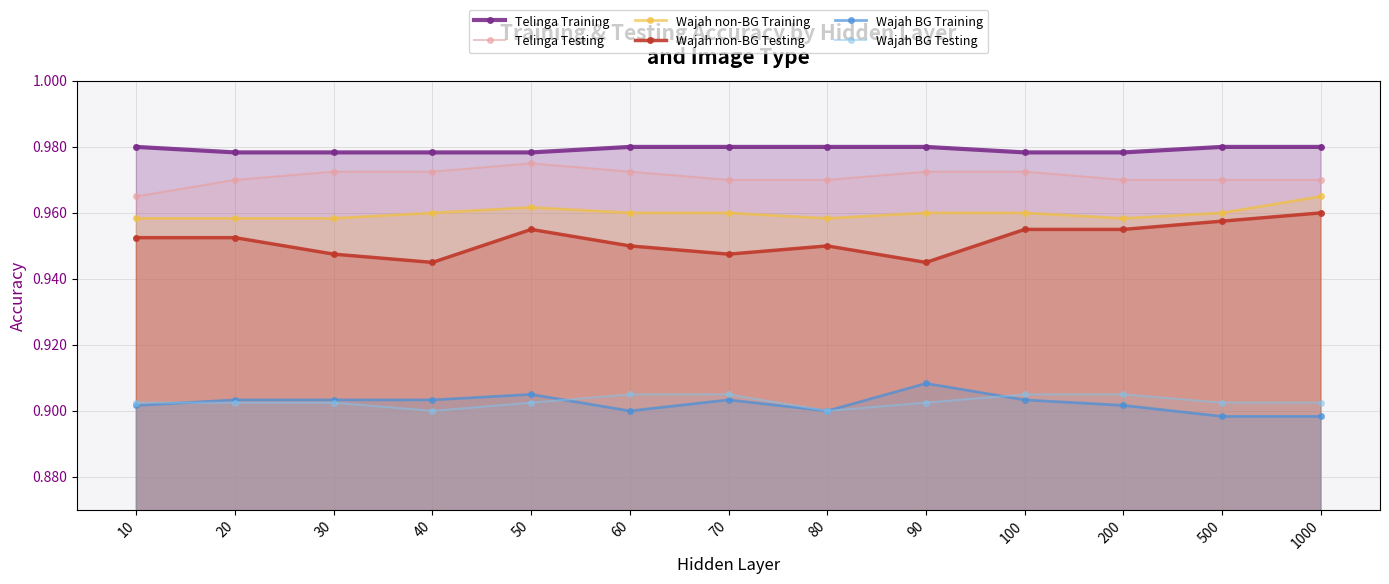

Reading right to left, what are all the values shown in this chart?

Telinga Training: 1000=1.0	500=1.0	200=1.0	100=1.0	90=1.0	80=1.0	70=1.0	60=1.0	50=1.0	40=1.0	30=1.0	20=1.0	10=1.0
Telinga Testing: 1000=1.0	500=1.0	200=1.0	100=1.0	90=1.0	80=1.0	70=1.0	60=1.0	50=1.0	40=1.0	30=1.0	20=1.0	10=1.0
Wajah non-BG Training: 1000=1.0	500=1.0	200=1.0	100=1.0	90=1.0	80=1.0	70=1.0	60=1.0	50=1.0	40=1.0	30=1.0	20=1.0	10=1.0
Wajah non-BG Testing: 1000=1.0	500=1.0	200=1.0	100=1.0	90=0.9	80=0.9	70=0.9	60=0.9	50=1.0	40=0.9	30=0.9	20=1.0	10=1.0
Wajah BG Training: 1000=0.9	500=0.9	200=0.9	100=0.9	90=0.9	80=0.9	70=0.9	60=0.9	50=0.9	40=0.9	30=0.9	20=0.9	10=0.9
Wajah BG Testing: 1000=0.9	500=0.9	200=0.9	100=0.9	90=0.9	80=0.9	70=0.9	60=0.9	50=0.9	40=0.9	30=0.9	20=0.9	10=0.9